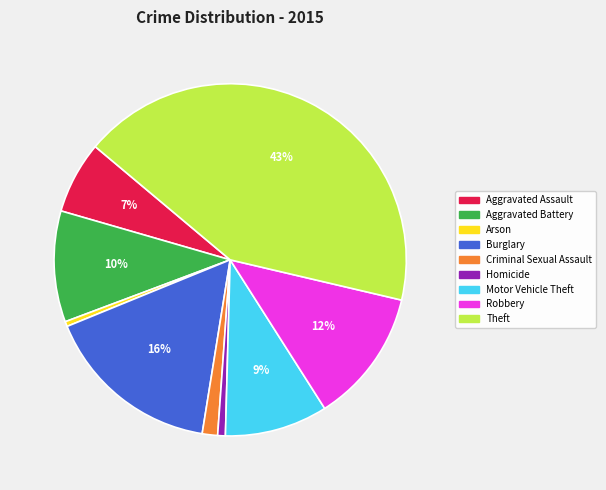

How many slices are in this pie chart?

9